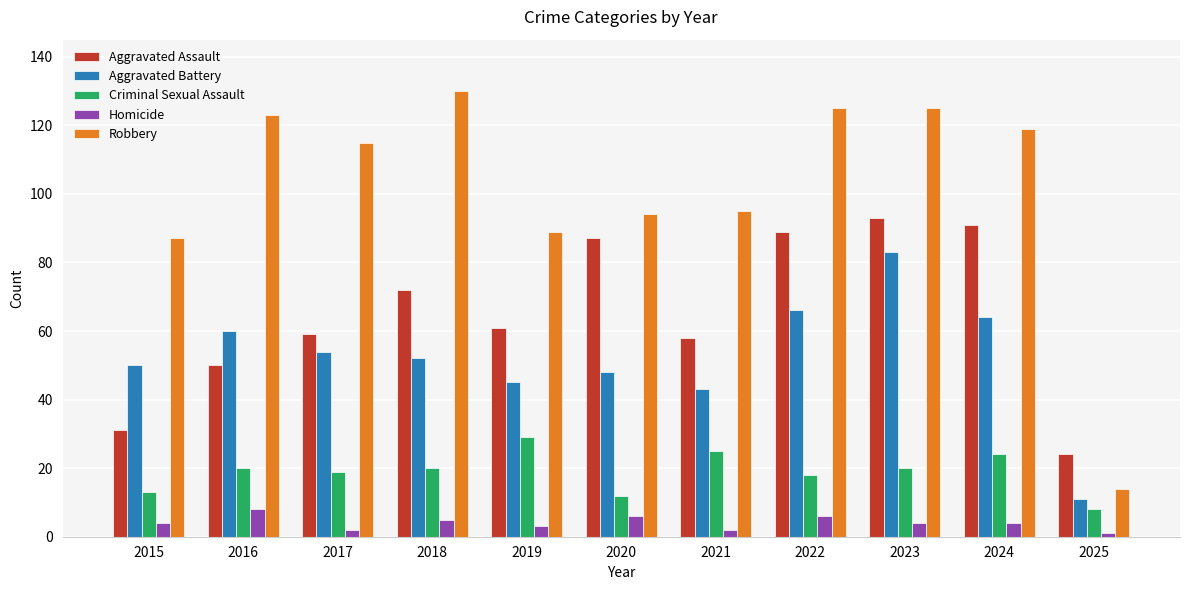

How many categories are shown in the chart?

11